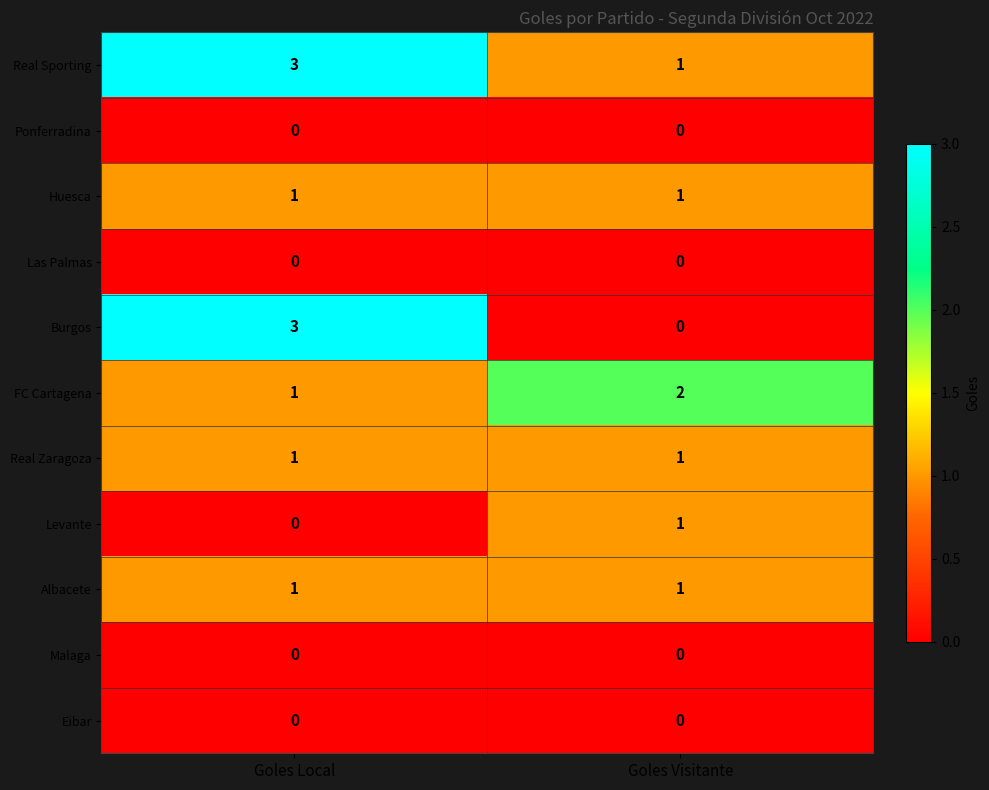

Which series changed the most between Goles Local and Goles Visitante?

Burgos